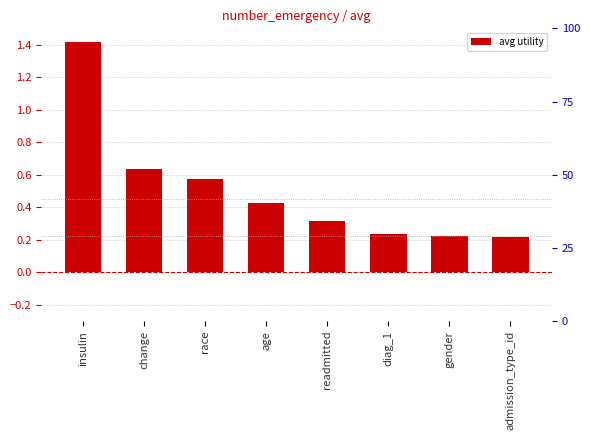

Rank the categories by value from highest to lowest.

insulin, change, race, age, readmitted, diag_1, gender, admission_type_id